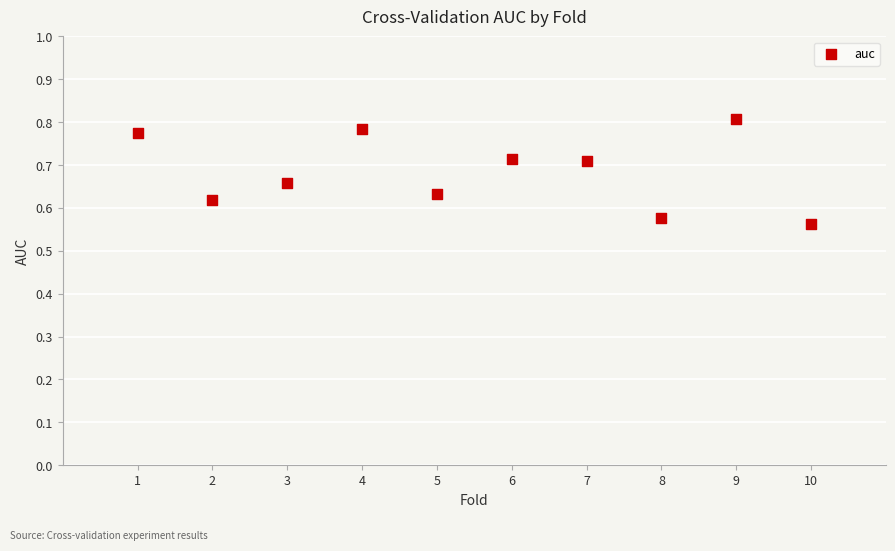

What is the range of X values (max minus min)?

9.0